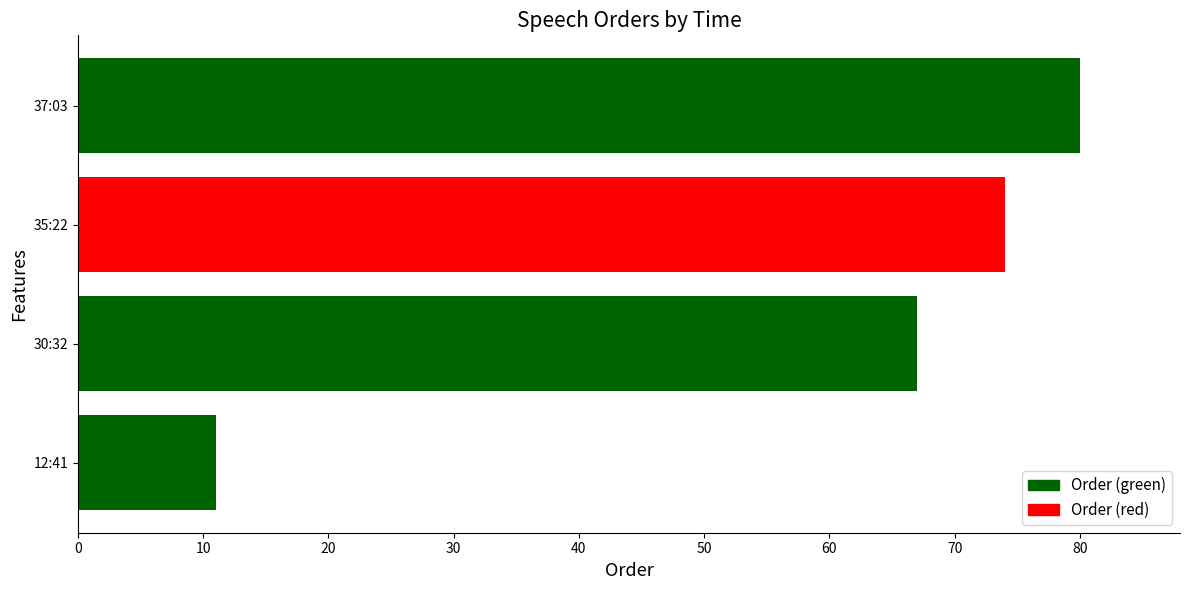

What is the difference between the maximum and second lowest values?

14